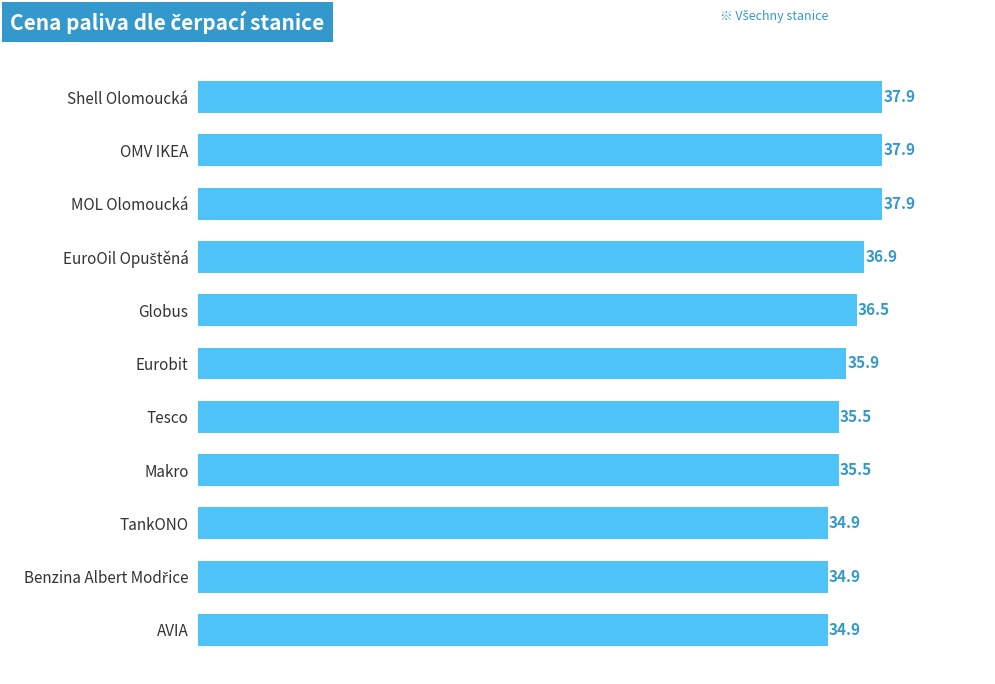

Count the number of categories in the chart.

11